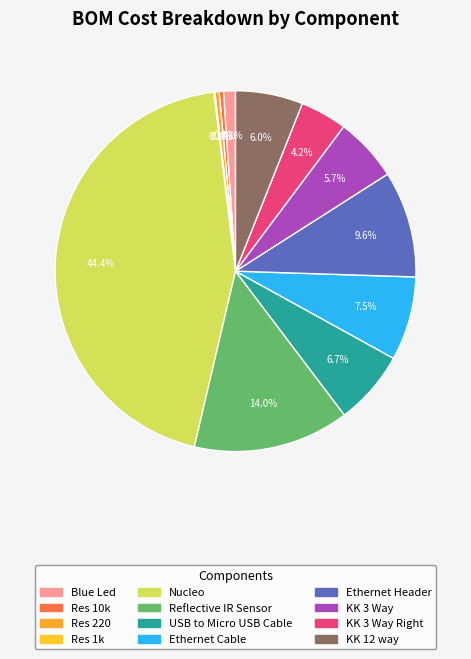

What is the largest slice in the pie chart?

Nucleo